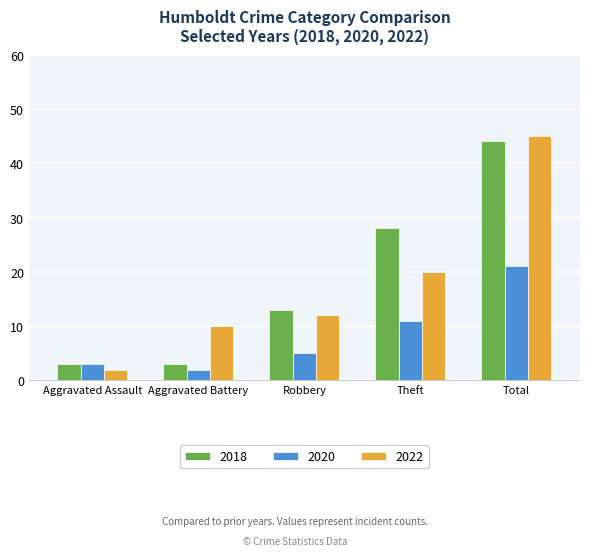

Which series changed the most between Aggravated Assault and Total?

2022